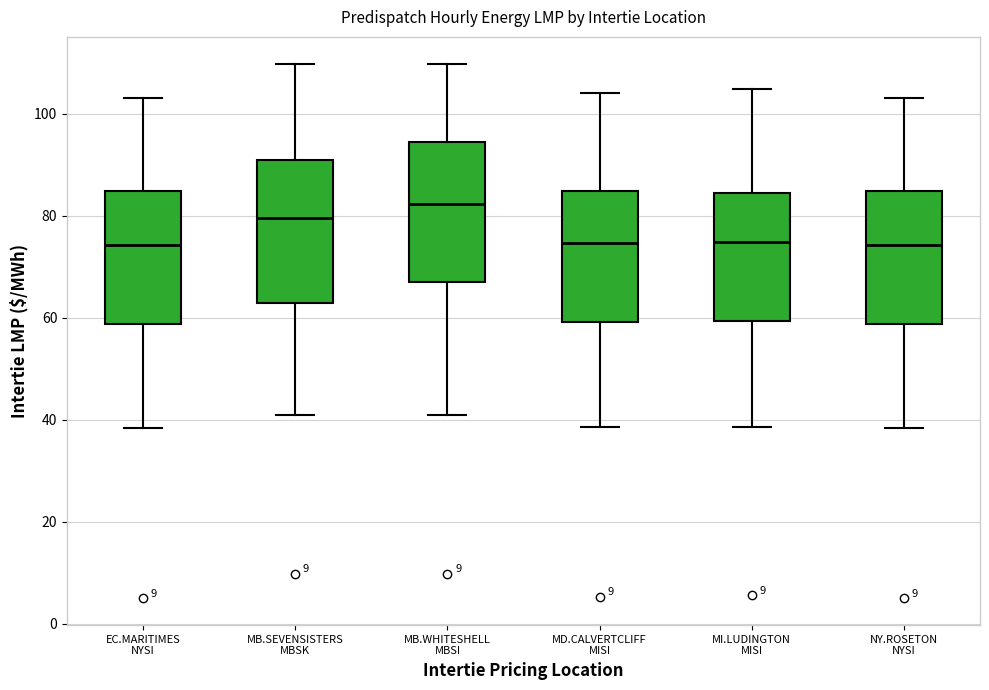

Reading left to right, transcribe this box plot: for each box, give where its median line is, the range the box spans, and where its two whiskers end, as read against the y-axis. The values are not printed on the chart, so give them approximately, as read against the axis.

EC.MARITIMES NYSI: median 74, box 58 to 84, whiskers 38 to 104
MB.SEVENSISTERS MBSK: median 80, box 62 to 90, whiskers 40 to 110
MB.WHITESHELL MBSI: median 82, box 66 to 94, whiskers 40 to 110
MD.CALVERTCLIFF MISI: median 74, box 60 to 84, whiskers 38 to 104
MI.LUDINGTON MISI: median 74, box 60 to 84, whiskers 38 to 104
NY.ROSETON NYSI: median 74, box 58 to 84, whiskers 38 to 104